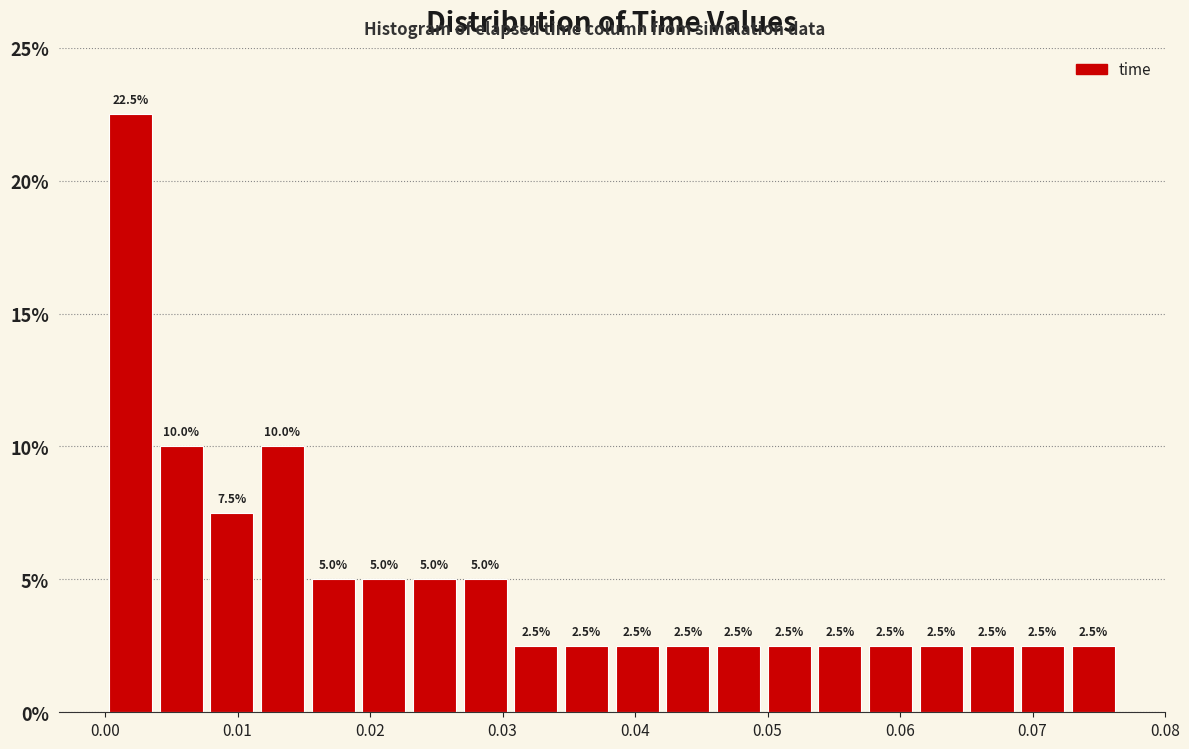

Read against the x-axis, roughly where is the centre of the tallest bar?

0.002